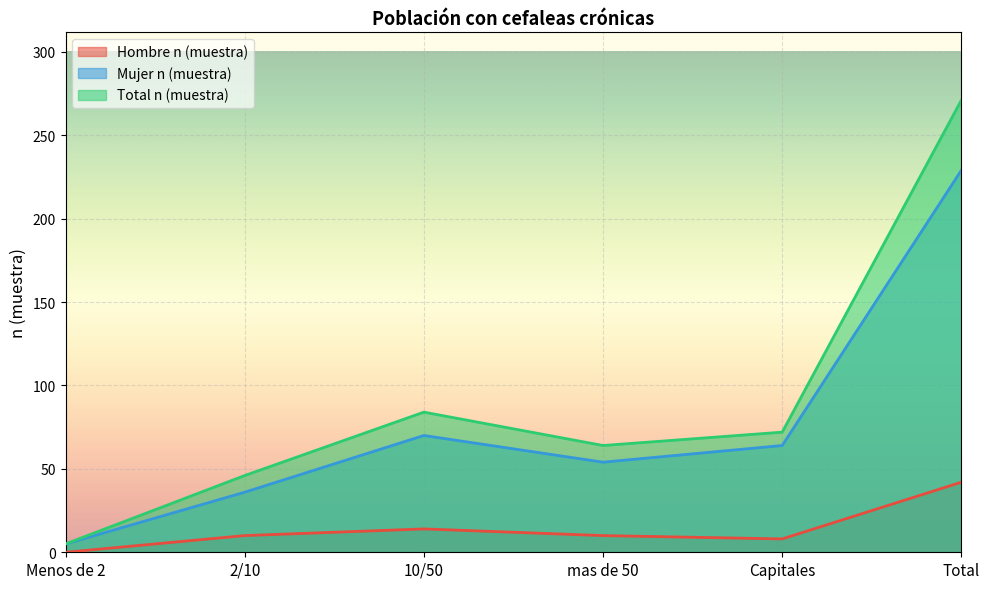

At which category does Total n (muestra) reach its first local valley?

mas de 50